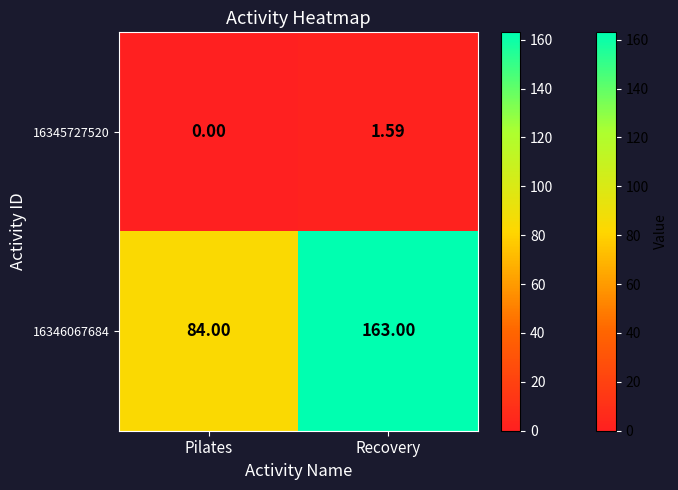

What is the spread (max minus min) of values at Recovery?

161.4